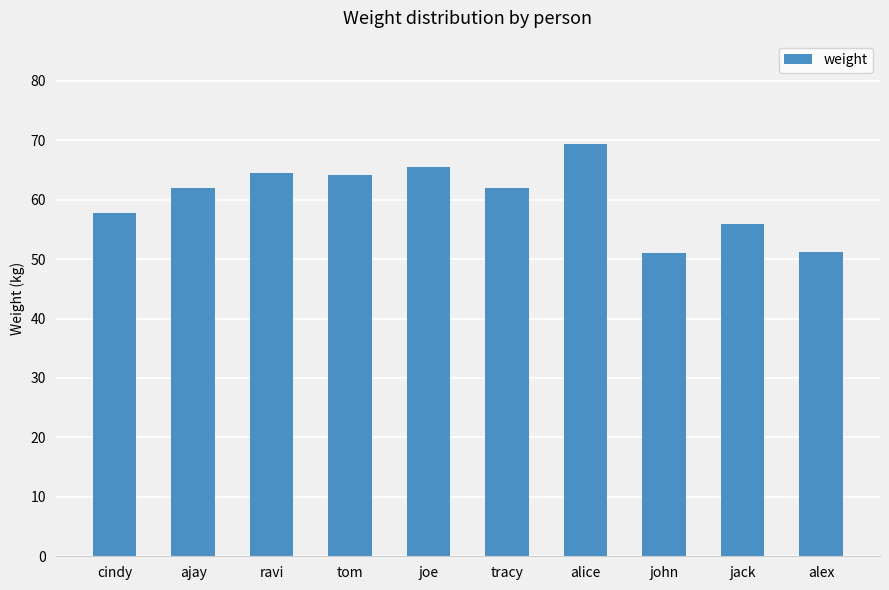

What position from the right is tom?

7